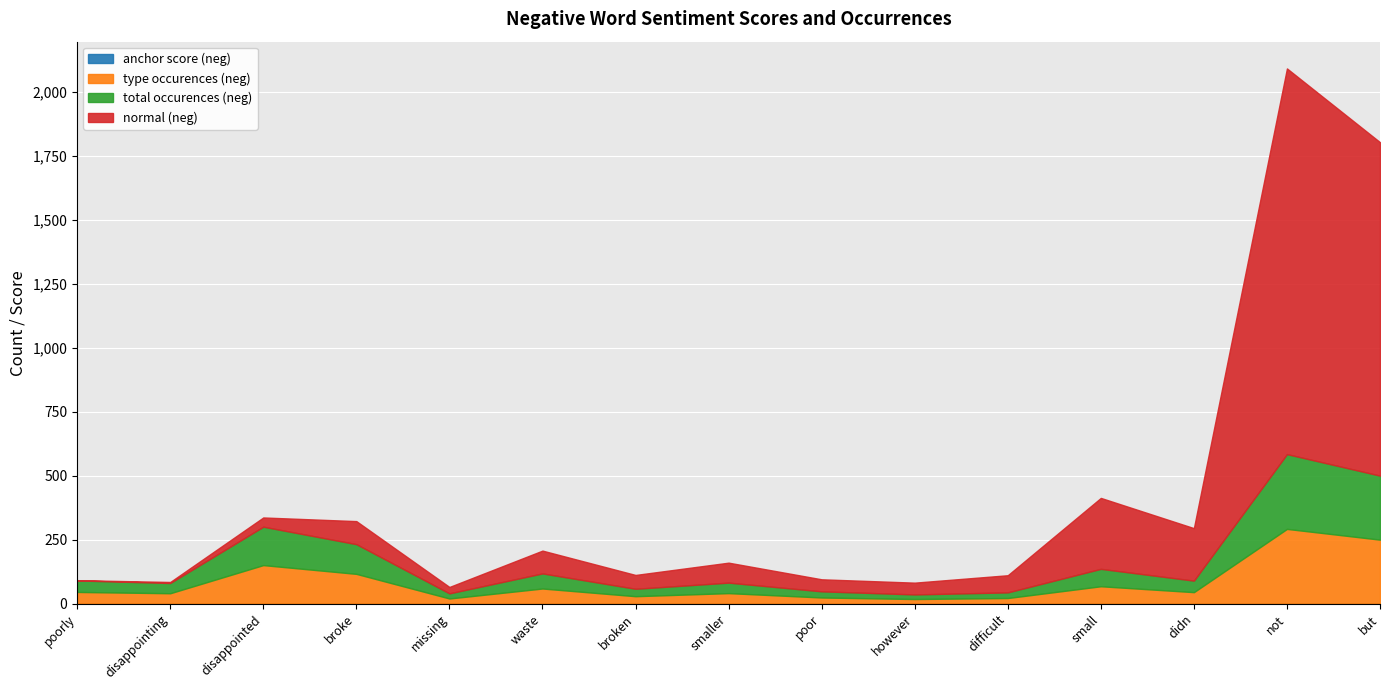

Which series has the largest total across all categories?

normal (neg)